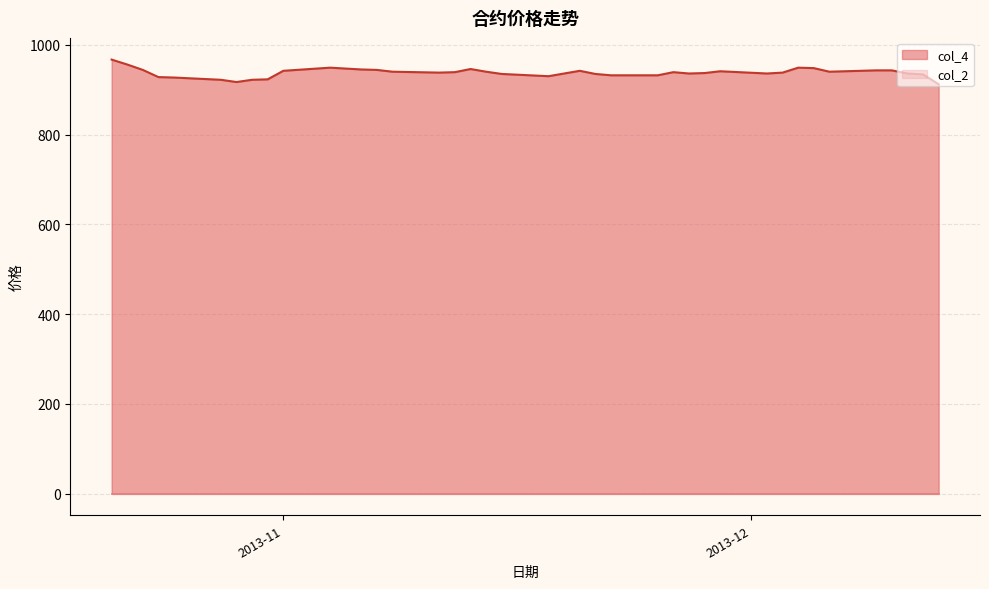

What is the greatest value displayed?

967